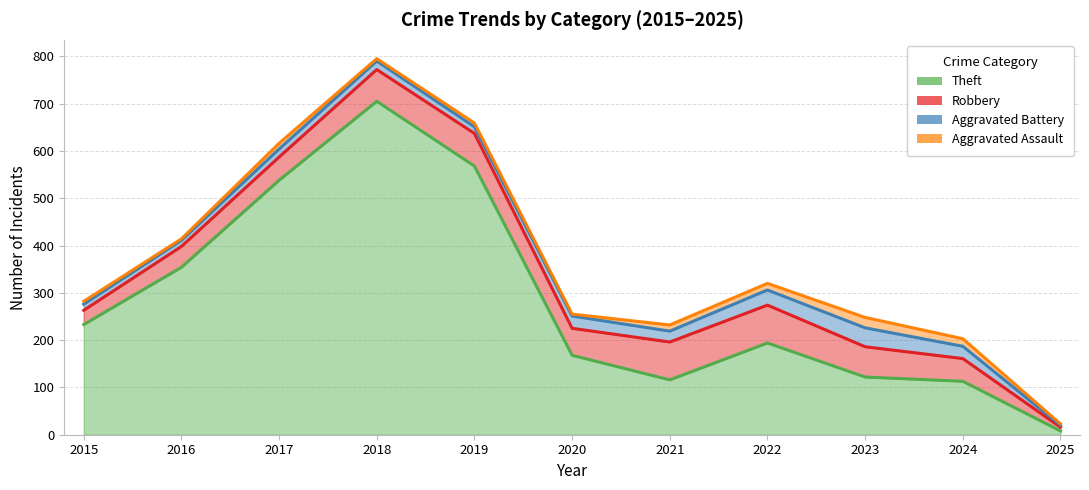

What is the total value across all series at 2019?

659